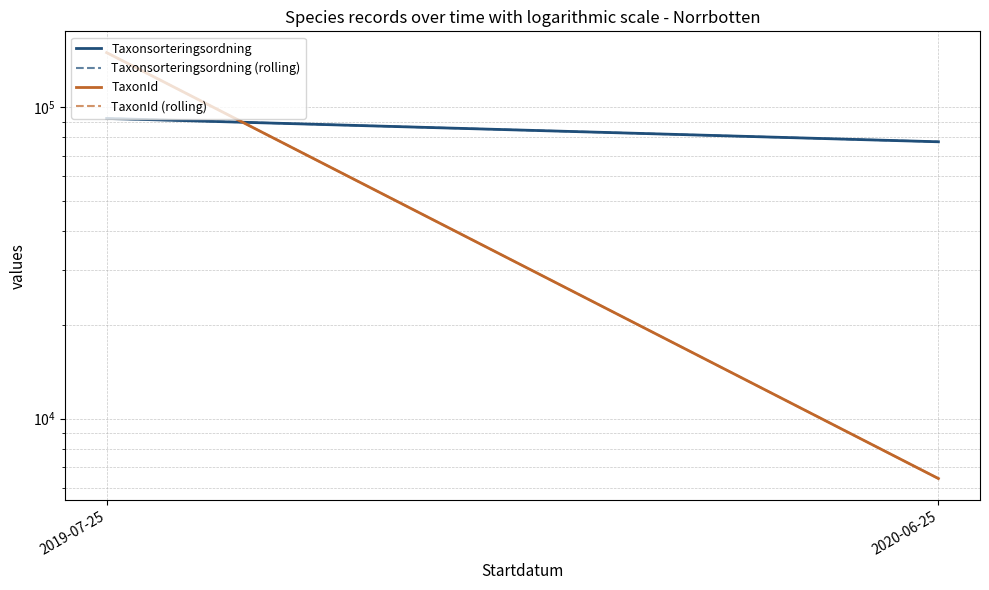

Which category has the lowest value across all series?

2020-06-25